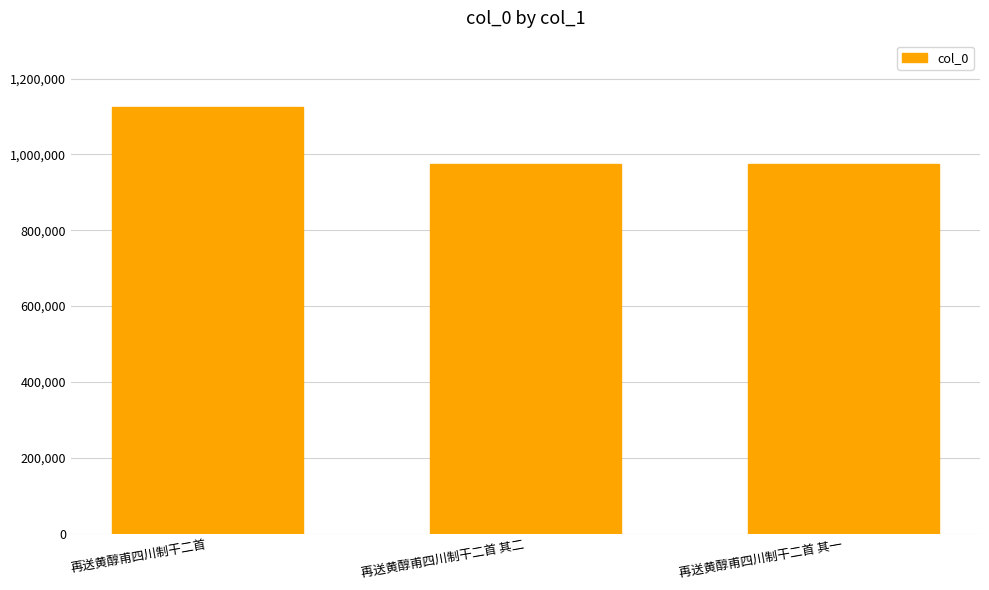

Does the chart contain stacked bars?

No